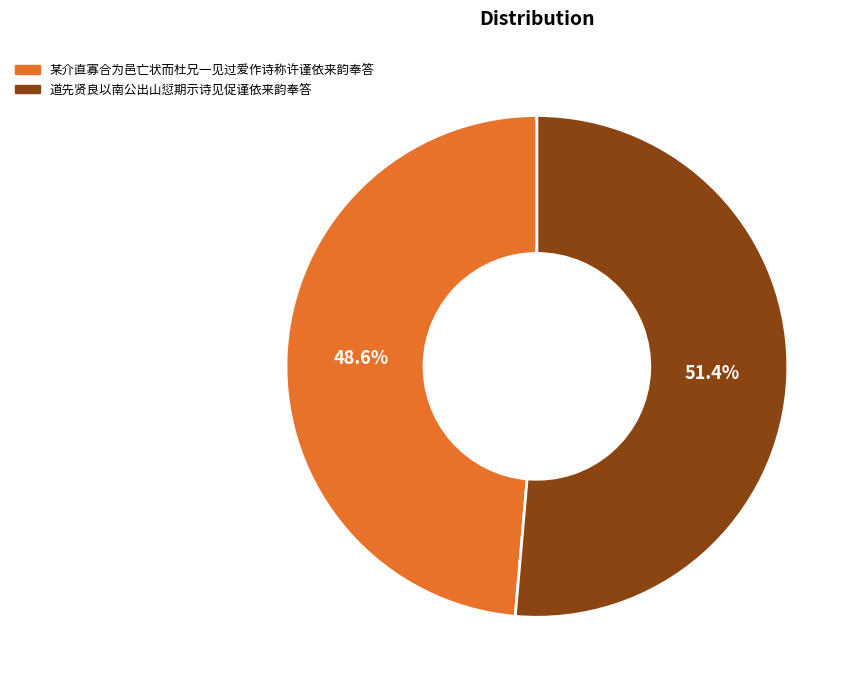

What percentage is the 某介直寡合为邑亡状而杜兄一见过爱作诗称许谨依来韵奉答 slice, to the nearest percent?

49%